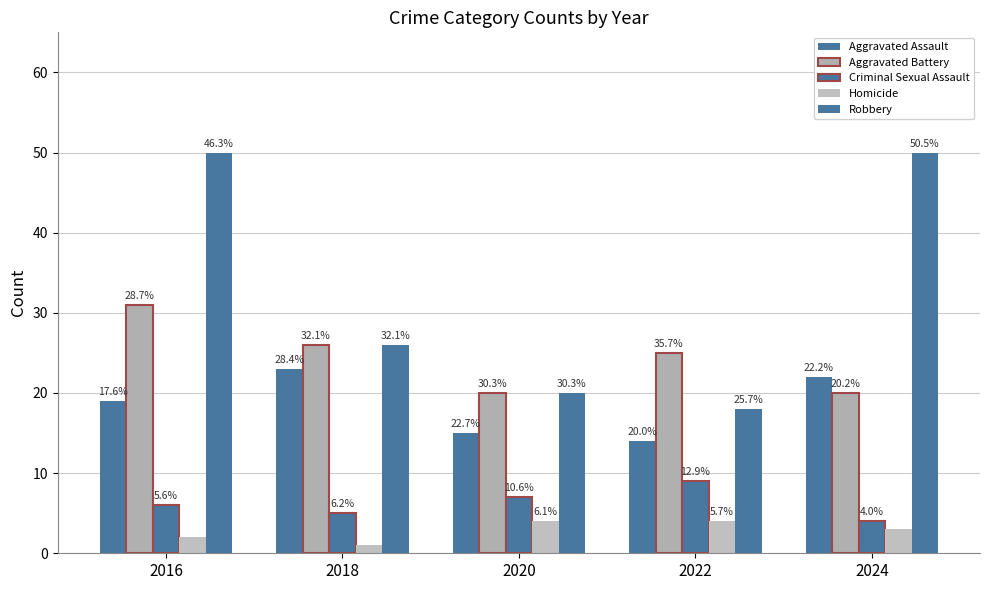

At how many categories does at least one series exceed 43?

2